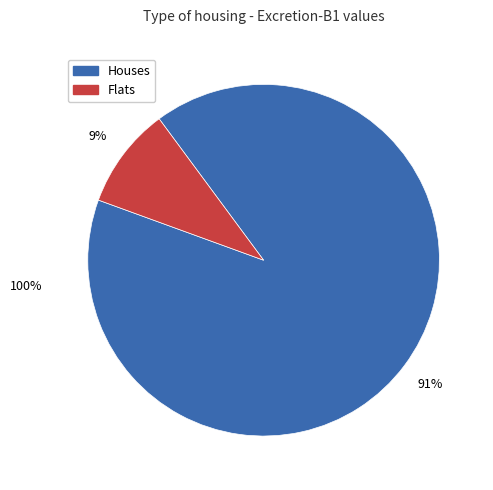

Is there a majority slice in this chart?

Yes